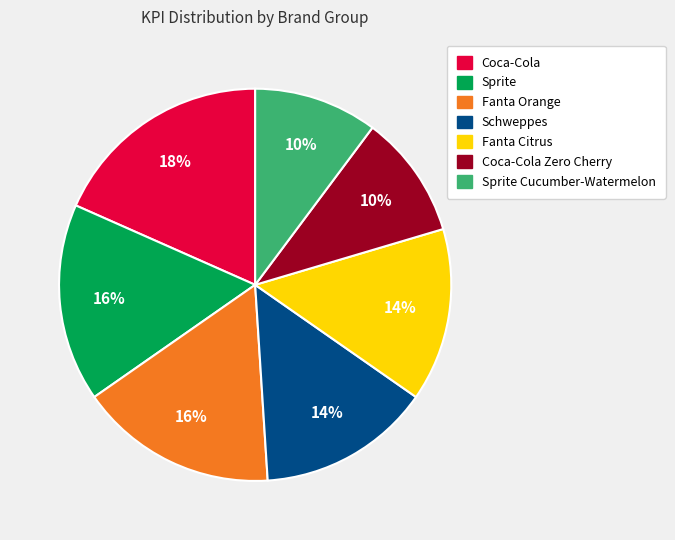

Is there any slice that represents more than half of the pie?

No